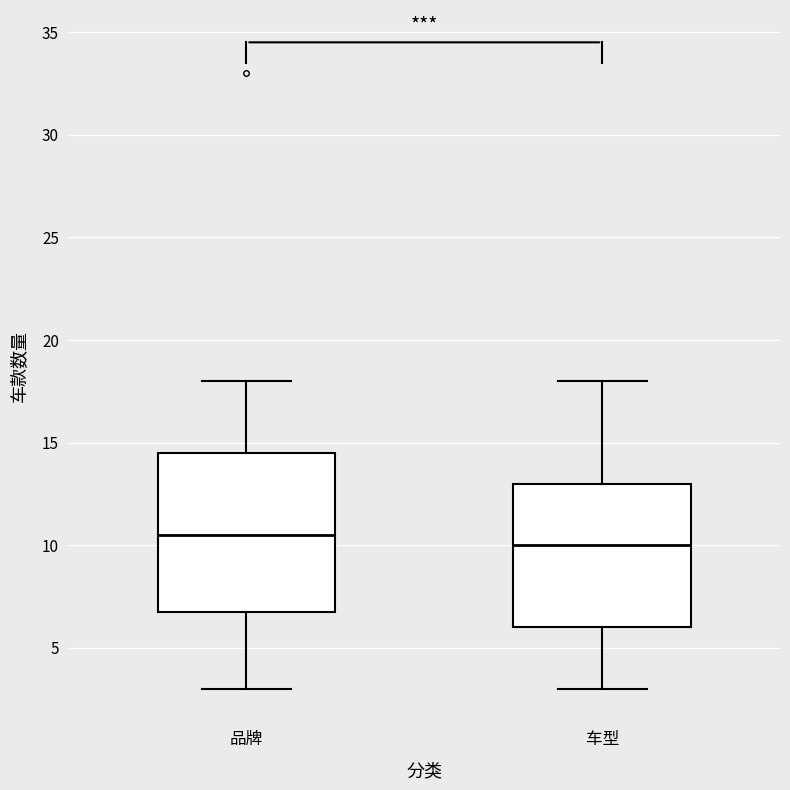

Which box is the tallest, from its lower edge to its upper edge?

品牌